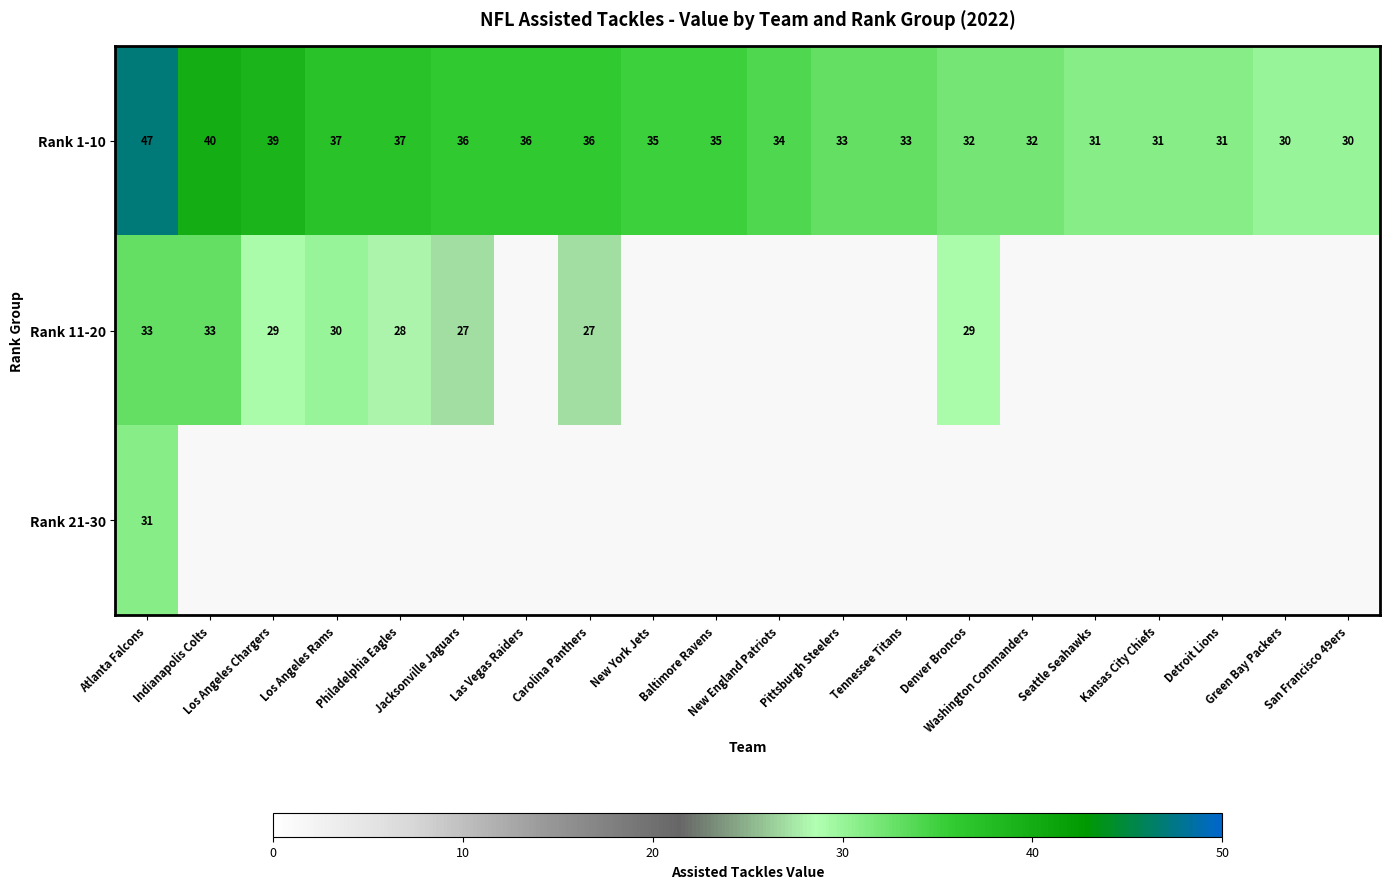

Is the value of Rank 11-20 at San Francisco 49ers greater than the value of Rank 1-10 at Seattle Seahawks?

No